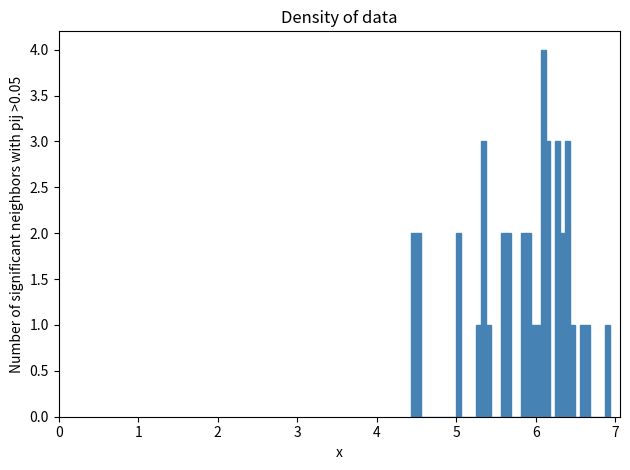

Read against the x-axis, roughly where is the centre of the tallest bar?

6.1